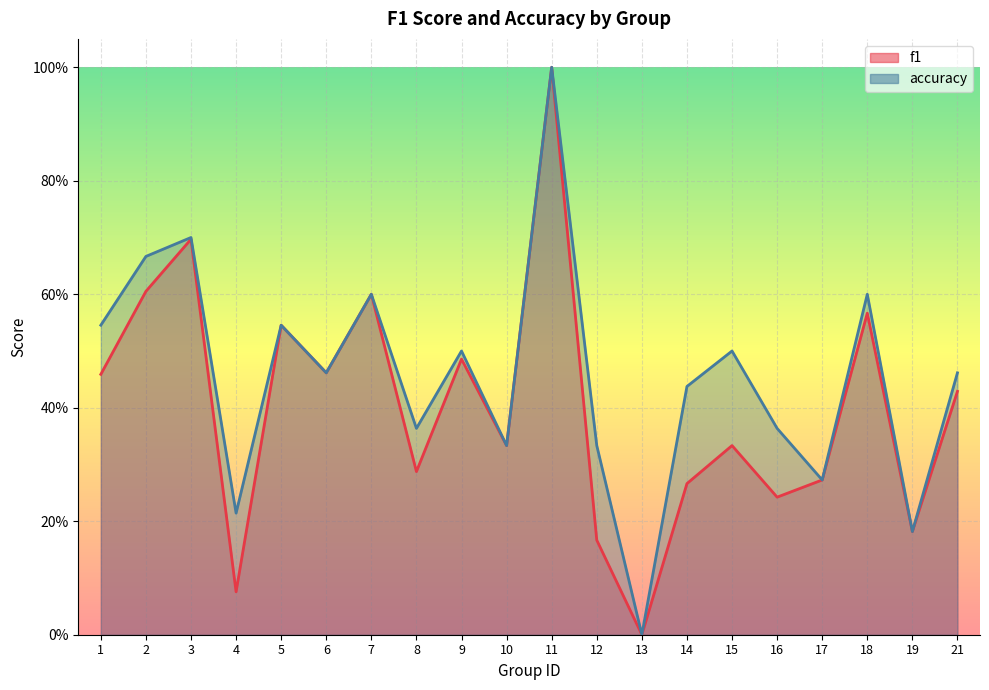

Reading left to right, what are all the values shown in this chart?

f1: 0.5	0.6	0.7	0.1	0.5	0.5	0.6	0.3	0.5	0.3	1.0	0.2	0.0	0.3	0.3	0.2	0.3	0.6	0.2	0.4
accuracy: 0.5	0.7	0.7	0.2	0.5	0.5	0.6	0.4	0.5	0.3	1.0	0.3	0.0	0.4	0.5	0.4	0.3	0.6	0.2	0.5